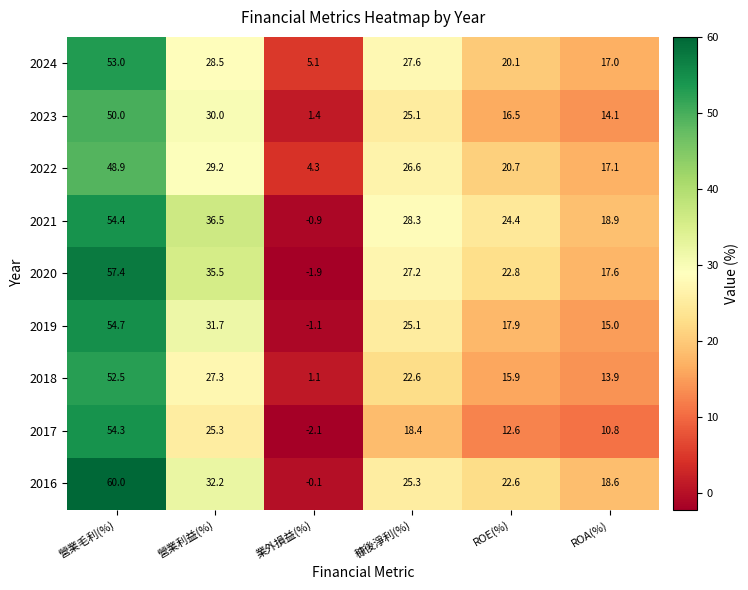

At which category is the sum across all series the highest?

營業毛利(%)